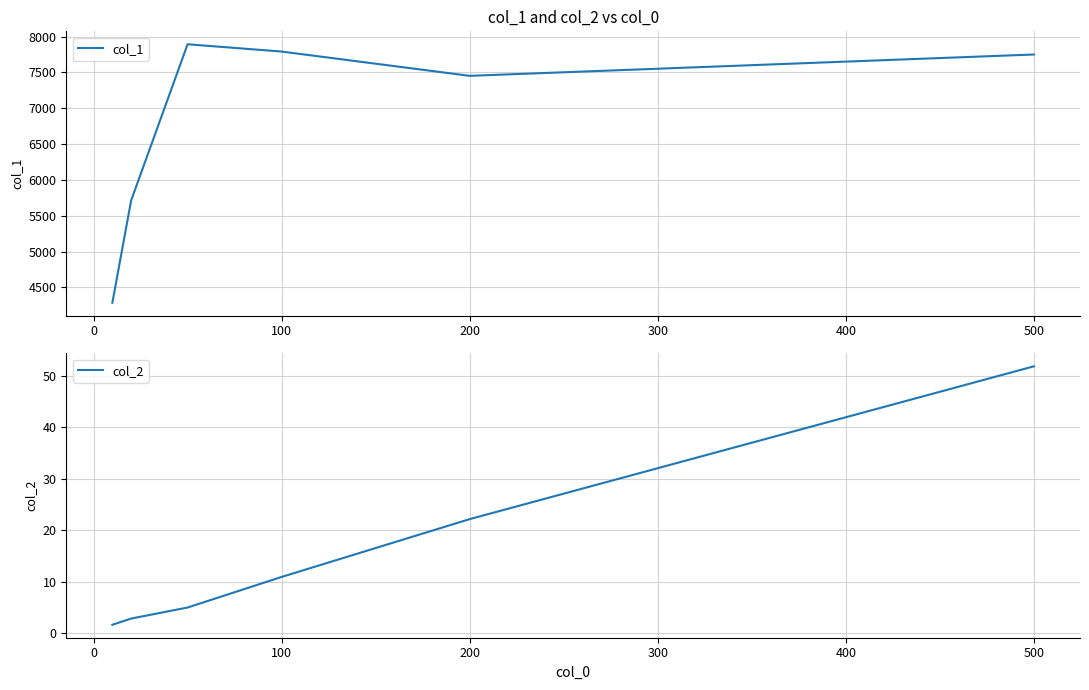

In col_1, how many points are higher than both neighbors (excluding endpoints)?

1